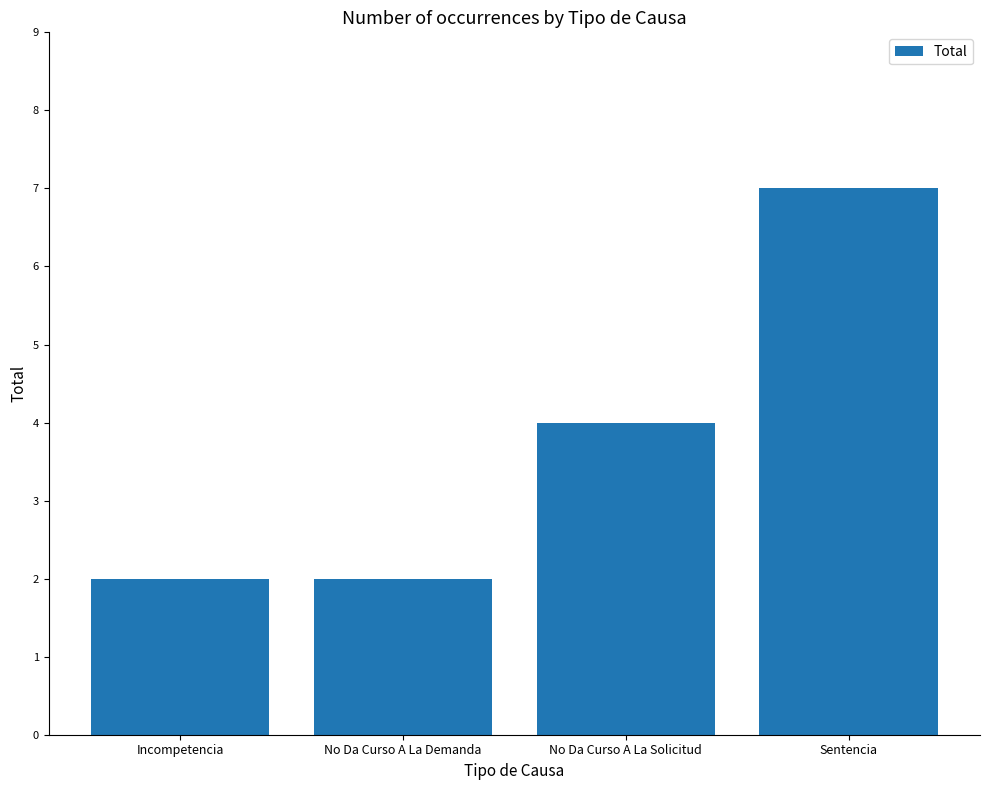

Read the value at No Da Curso A La Solicitud.

4